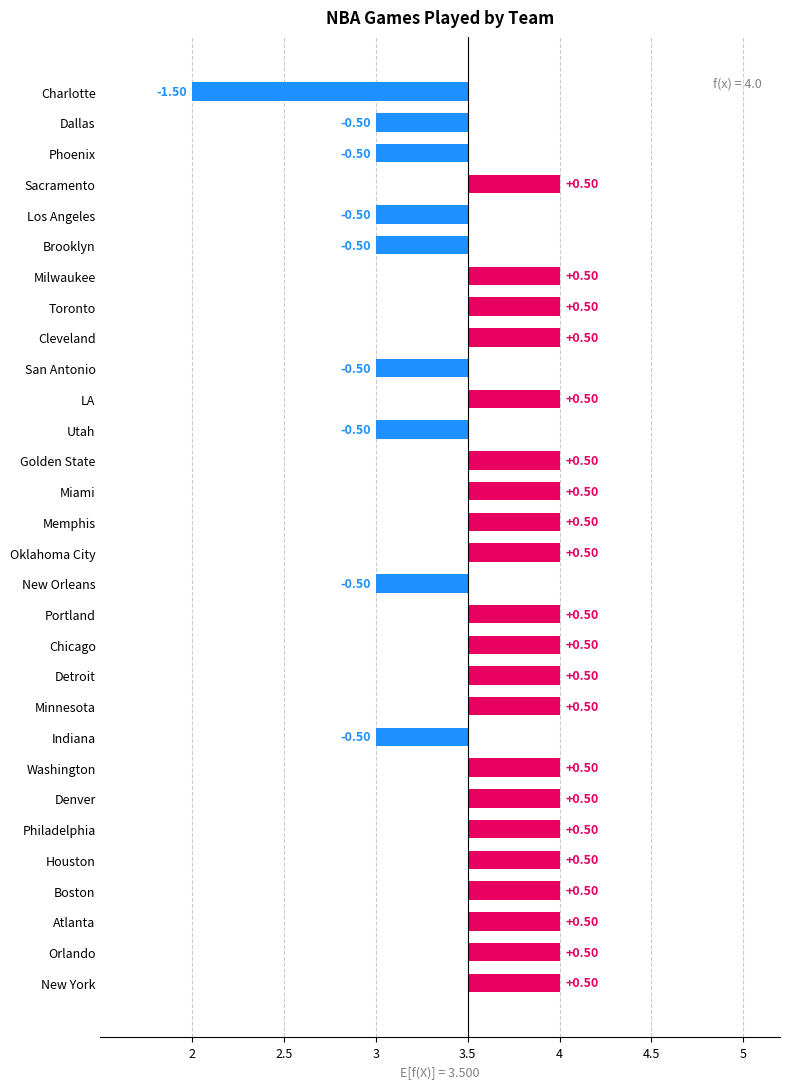

Reading left to right, what are all the values shown in this chart?

New York=4	Orlando=4	Atlanta=4	Boston=4	Houston=4	Philadelphia=4	Denver=4	Washington=4	Indiana=3	Minnesota=4	Detroit=4	Chicago=4	Portland=4	New Orleans=3	Oklahoma City=4	Memphis=4	Miami=4	Golden State=4	Utah=3	LA=4	San Antonio=3	Cleveland=4	Toronto=4	Milwaukee=4	Brooklyn=3	Los Angeles=3	Sacramento=4	Phoenix=3	Dallas=3	Charlotte=2